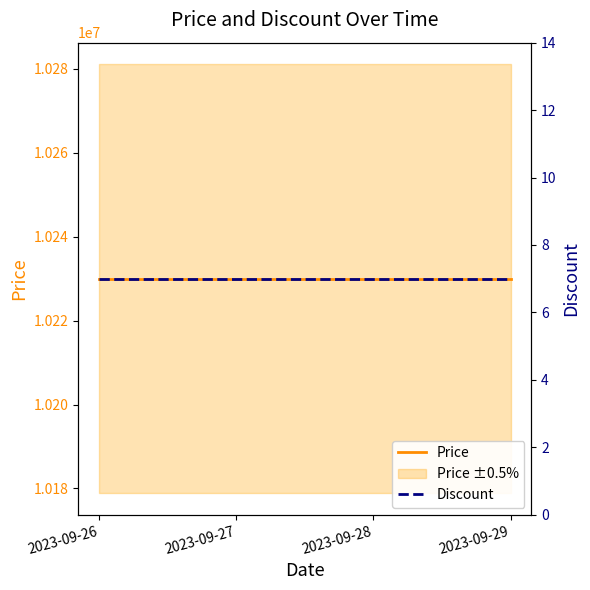

What is the approximate value of Price at 2023-09-27?

10230000